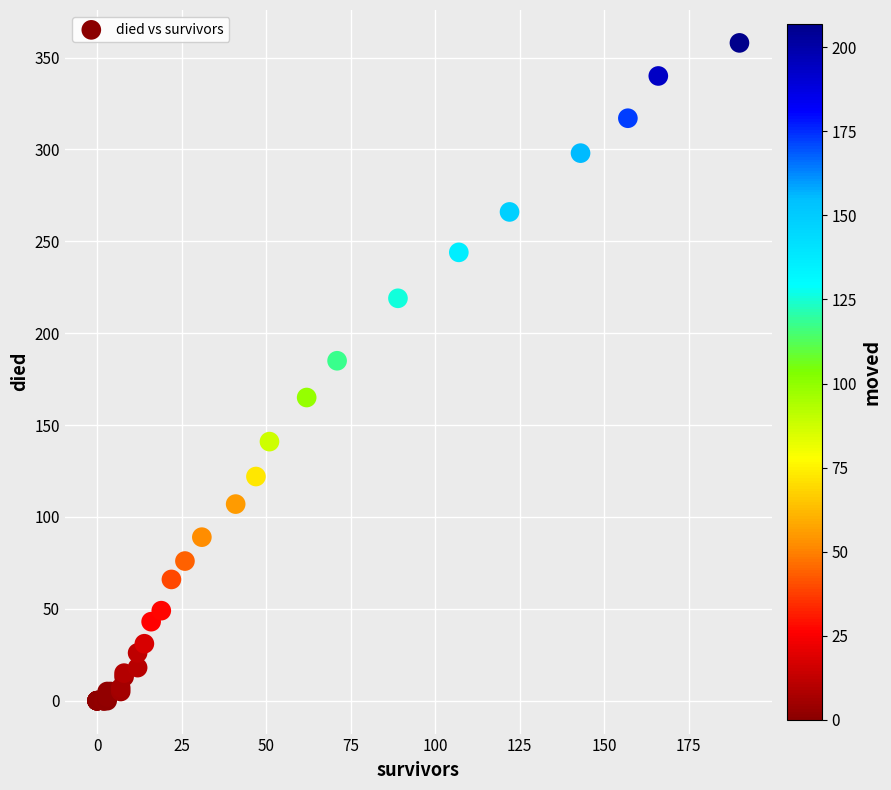

What Y value in the scatter plot is closest to 179?

185